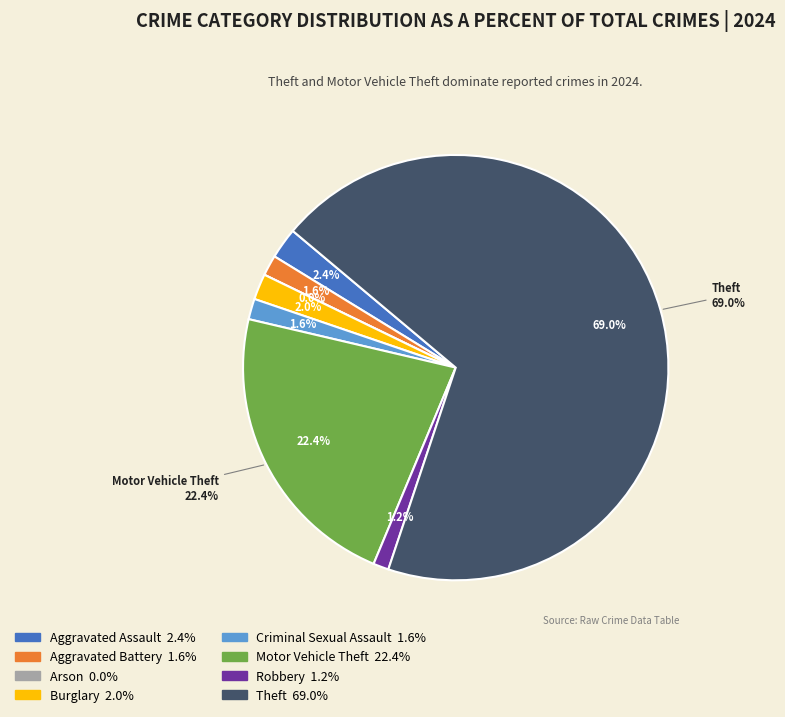

Count the number of slices in the pie.

8